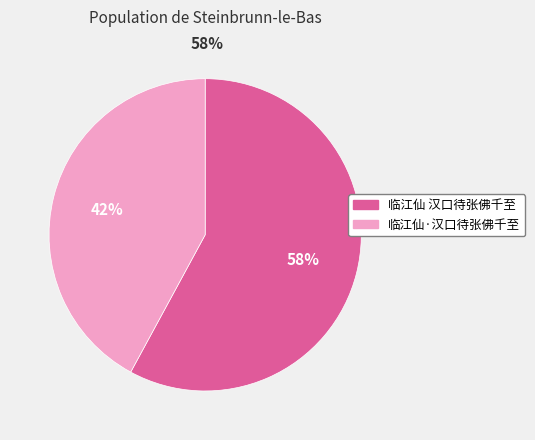

Do 临江仙·汉口待张佛千至 and 临江仙 汉口待张佛千至 together represent more than half of the pie?

Yes